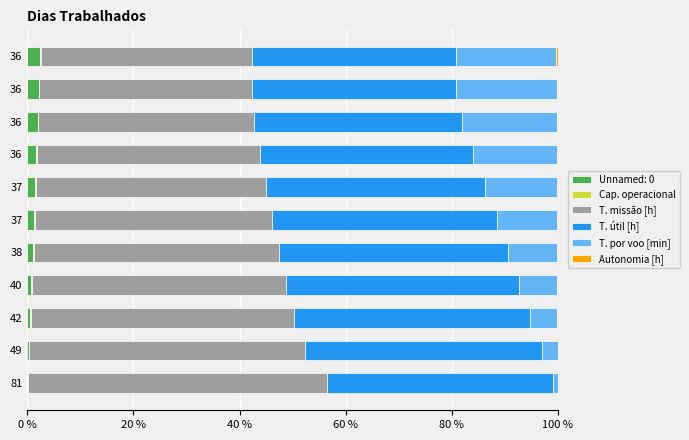

How many distinct data groups are displayed?

6